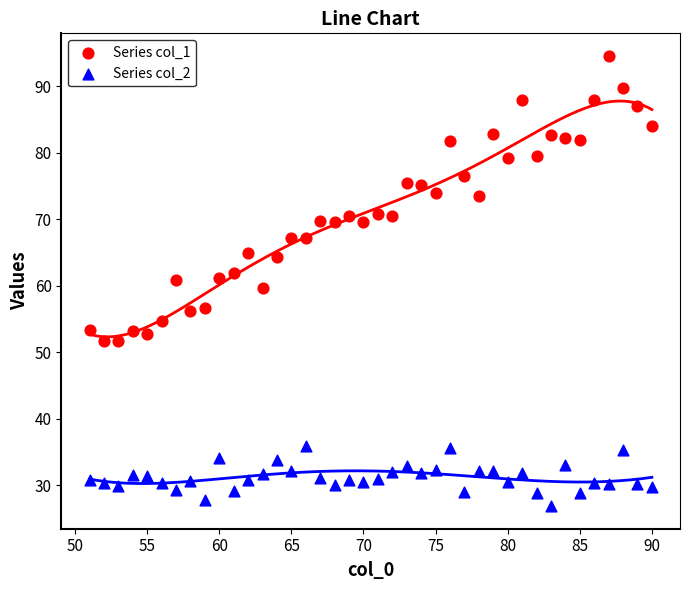

Which series has the largest Y range (max minus min)?

Series col_1